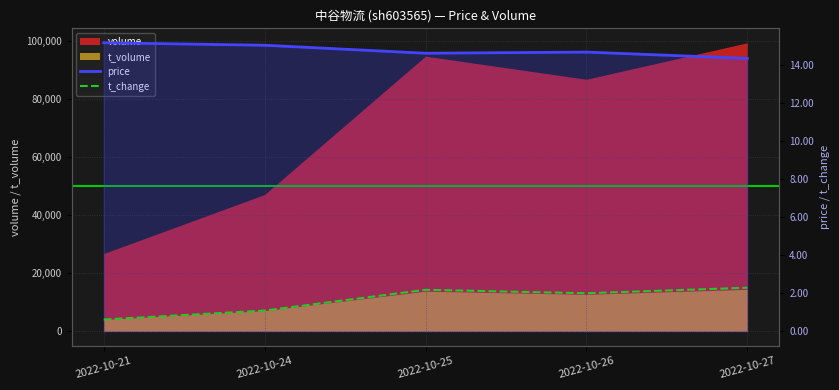

What is the difference between the t_change values at 2022-10-26 and 2022-10-25?

0.2